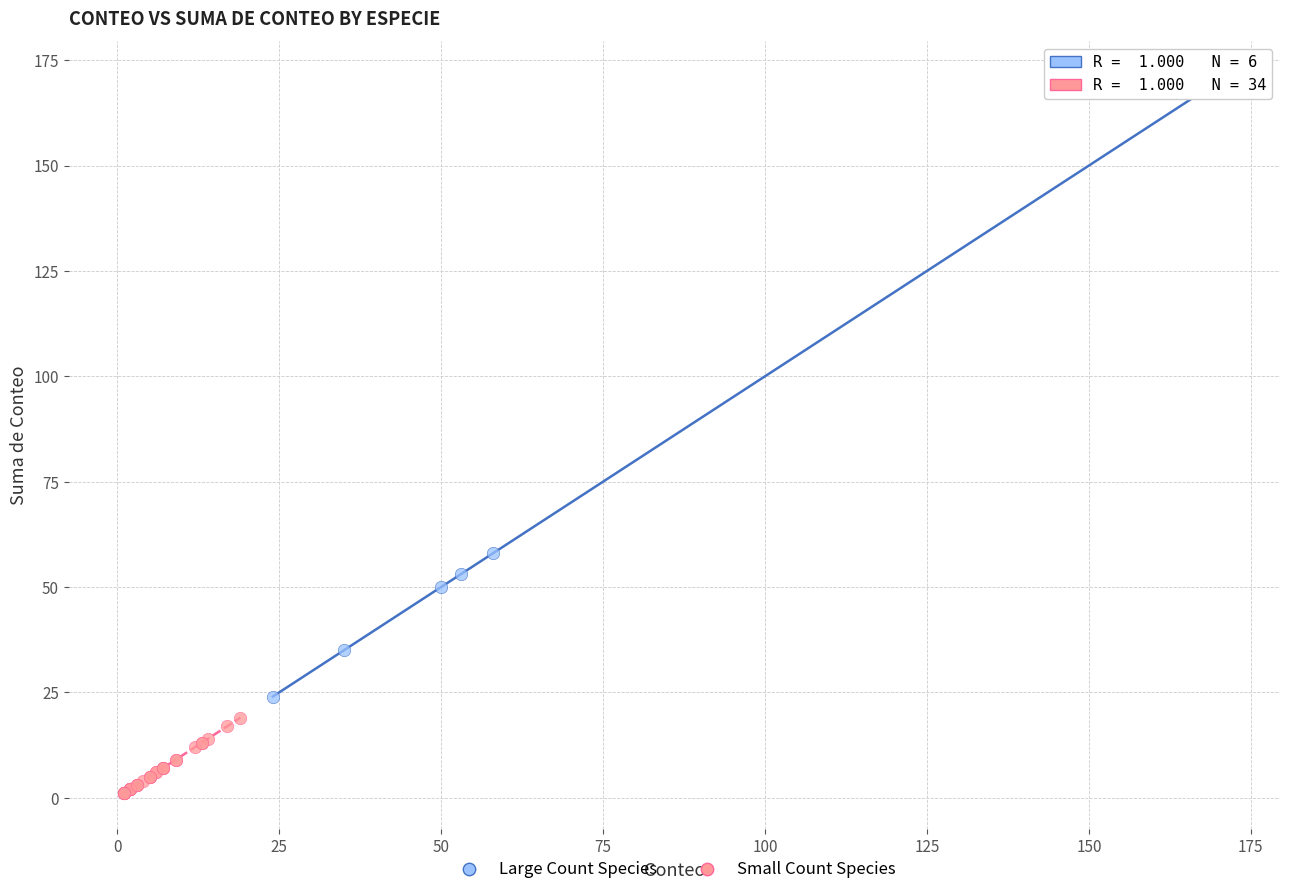

What are all the series names shown in the legend?

Large Count Species, Small Count Species